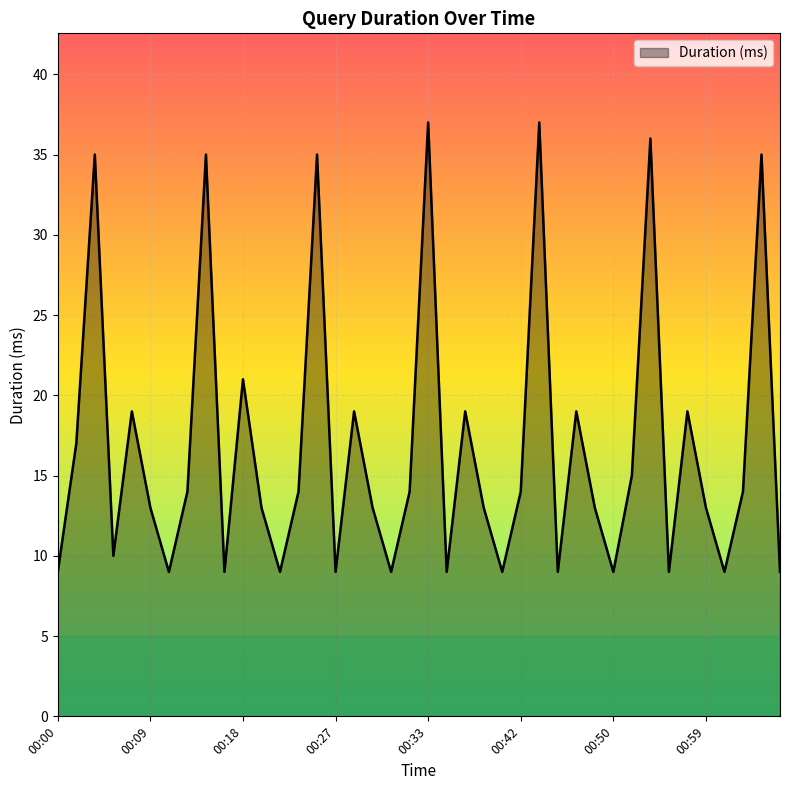

What is the minimum value shown in the chart?

9